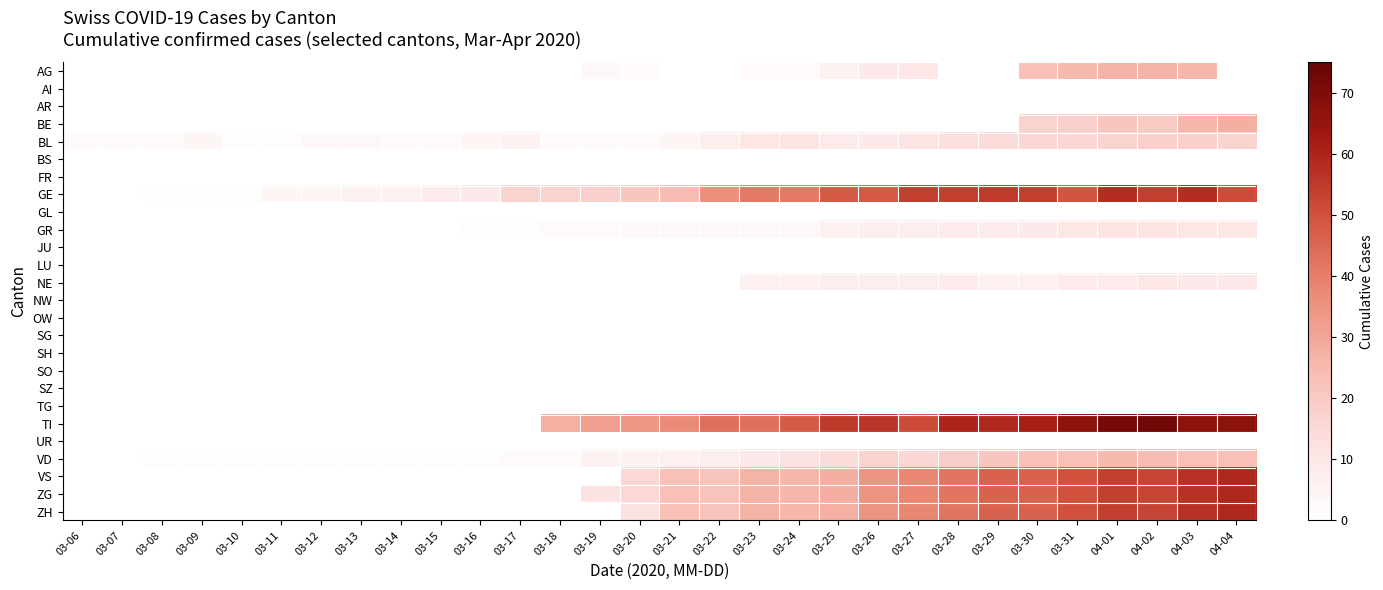

How many distinct data groups are displayed?

26